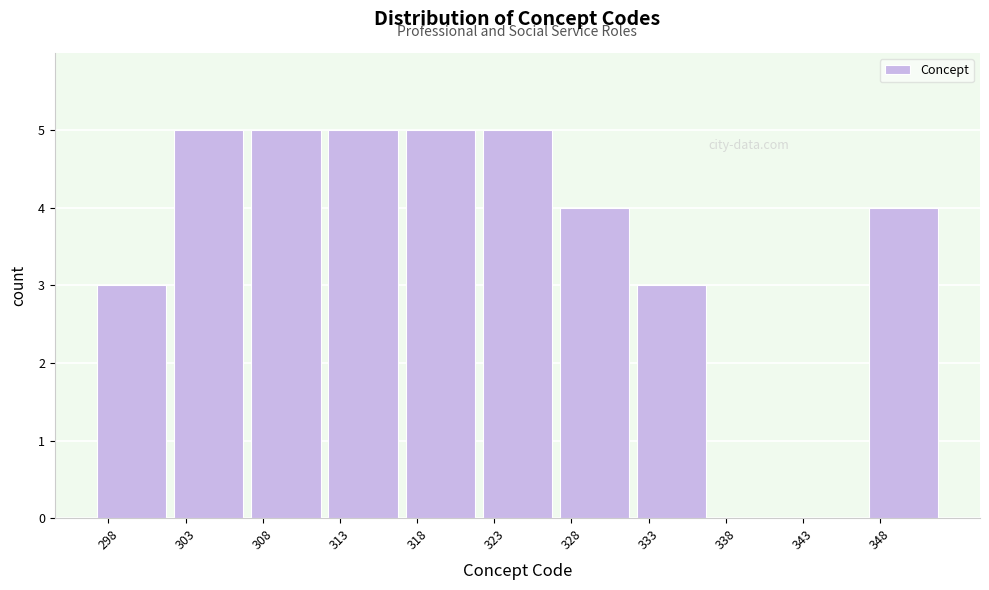

Reading right to left, what are all the values shown in this chart?

348=4	343=0	338=0	333=3	328=4	323=5	318=5	313=5	308=5	303=5	298=3